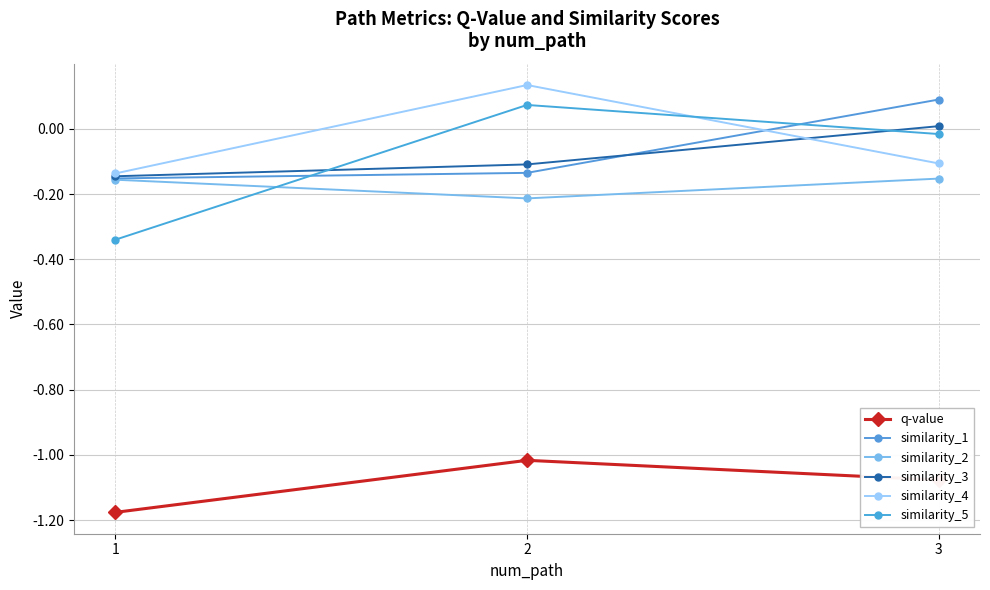

How many lines are shown in the chart?

6